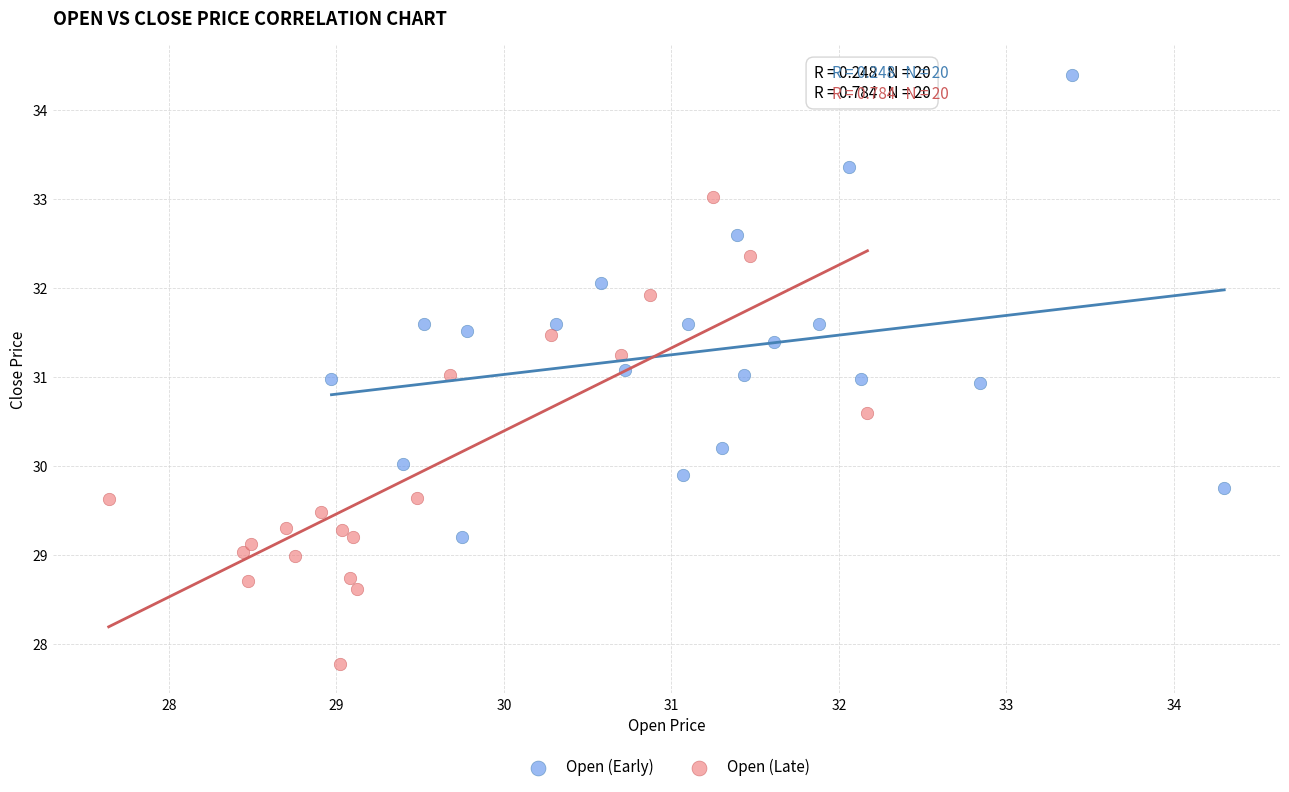

Which series reaches the minimum Y coordinate?

Open (Late)